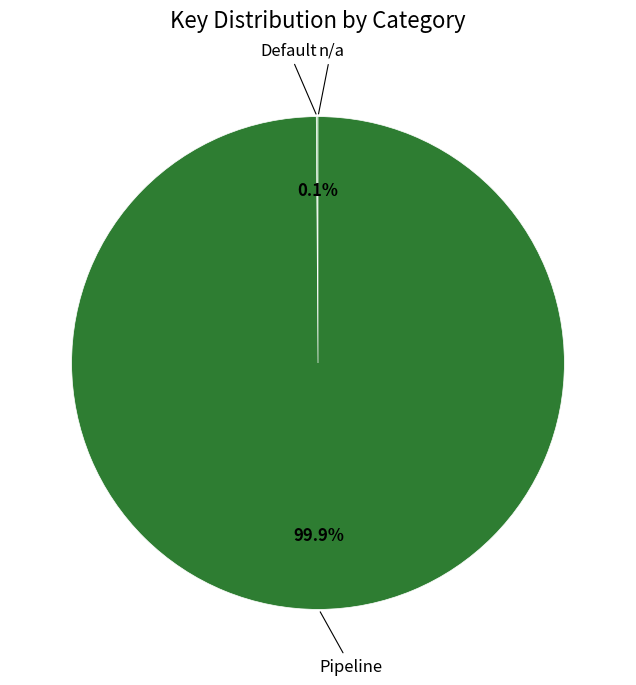

Does any single category account for the majority?

Yes